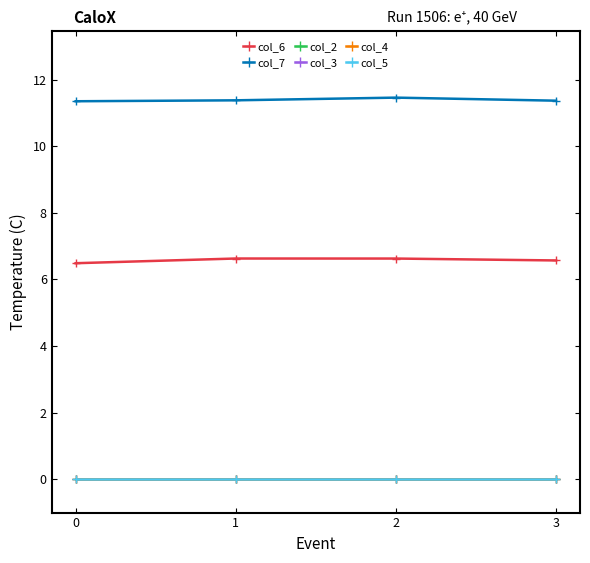

List the labels in order of col_3 value, smallest first.

0, 1, 2, 3